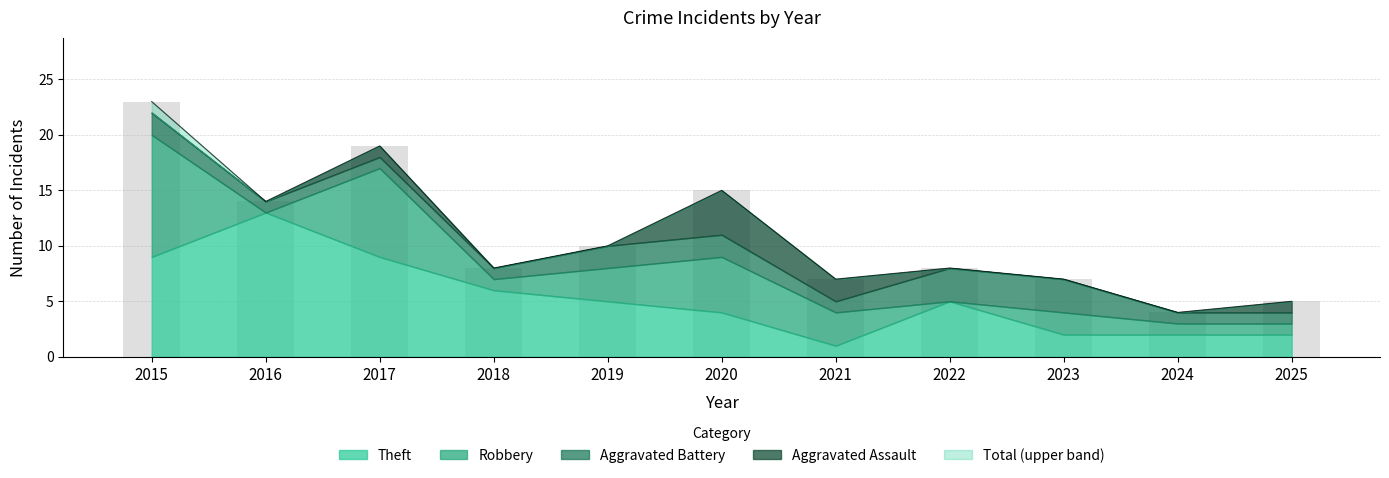

Which series has the largest range (max minus min)?

Total